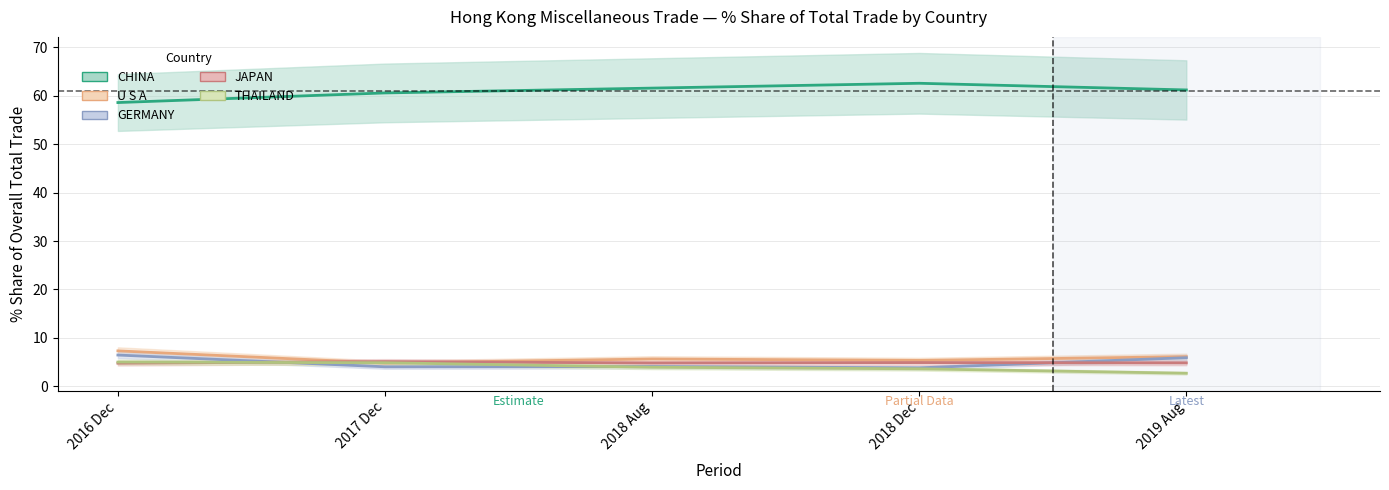

True or false: THAILAND has a value of 6.8 at 2016 Dec.

False